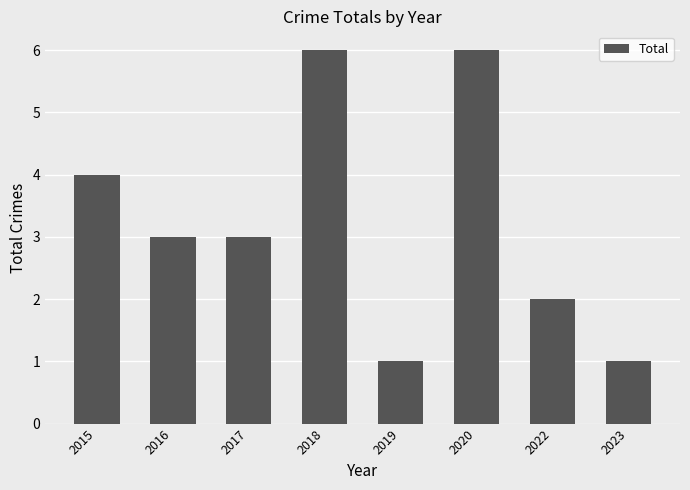

What is the maximum value shown in the chart?

6